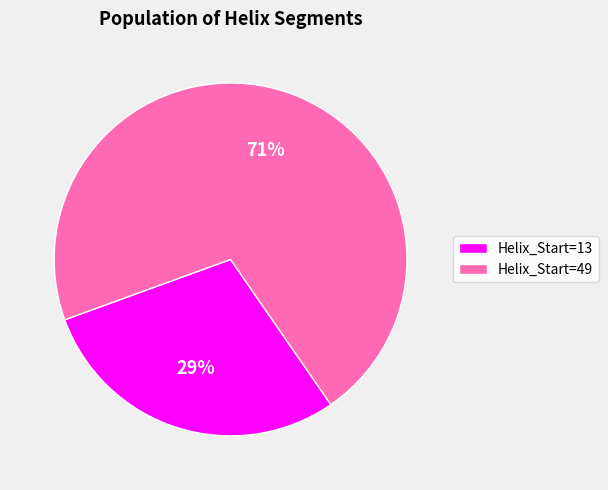

Is the sum of Helix_Start=49 and Helix_Start=13 greater than half?

Yes